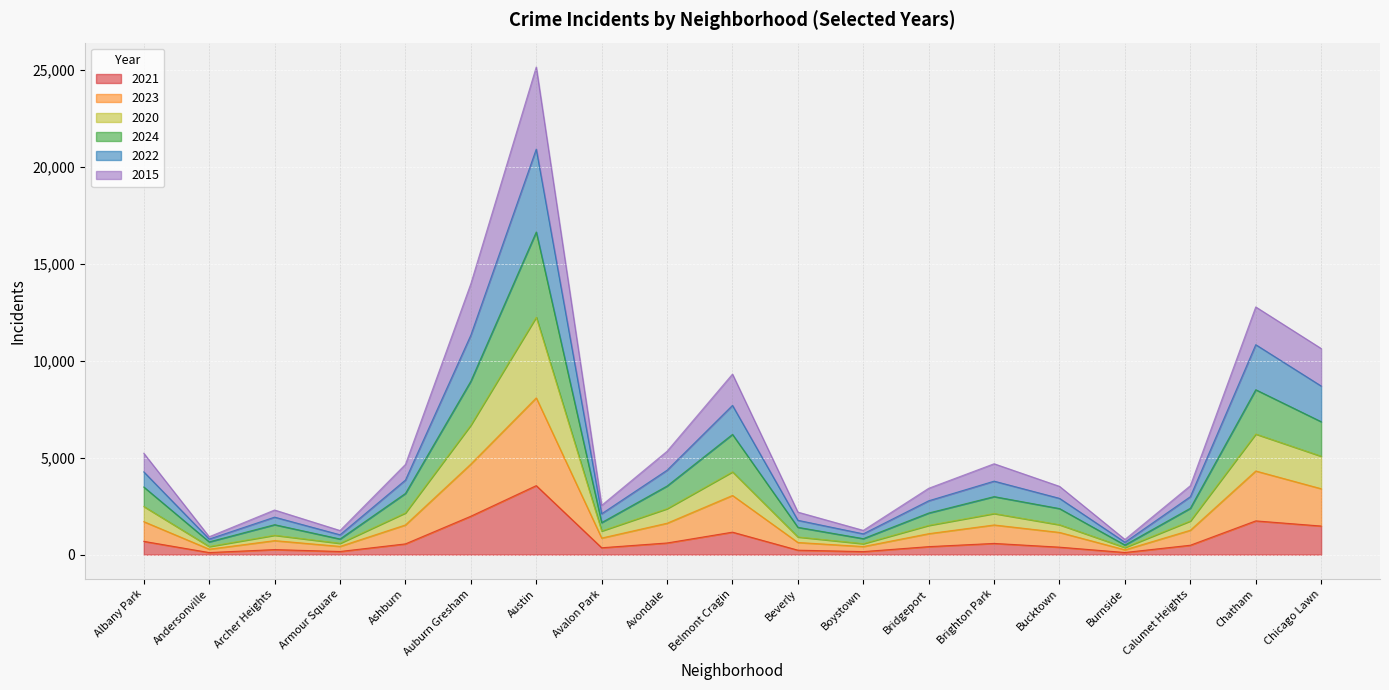

List the labels in order of 2024 value, smallest first.

Burnside, Andersonville, Armour Square, Boystown, Beverly, Archer Heights, Avalon Park, Bridgeport, Bucktown, Calumet Heights, Brighton Park, Ashburn, Albany Park, Avondale, Belmont Cragin, Chicago Lawn, Chatham, Auburn Gresham, Austin